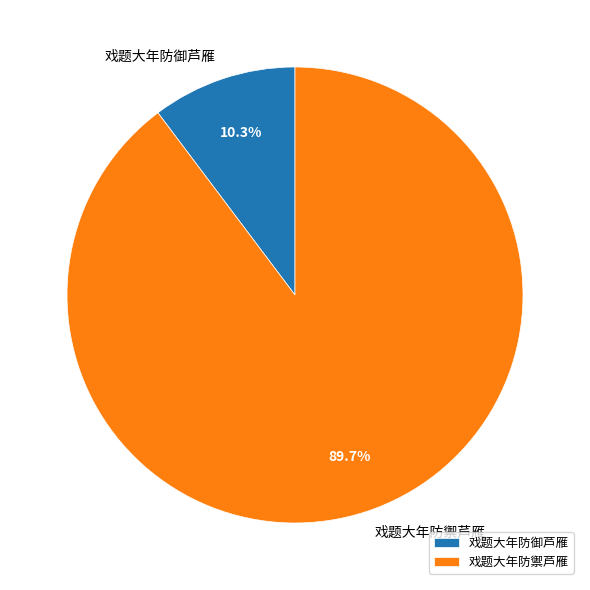

Count the number of slices in the pie.

2